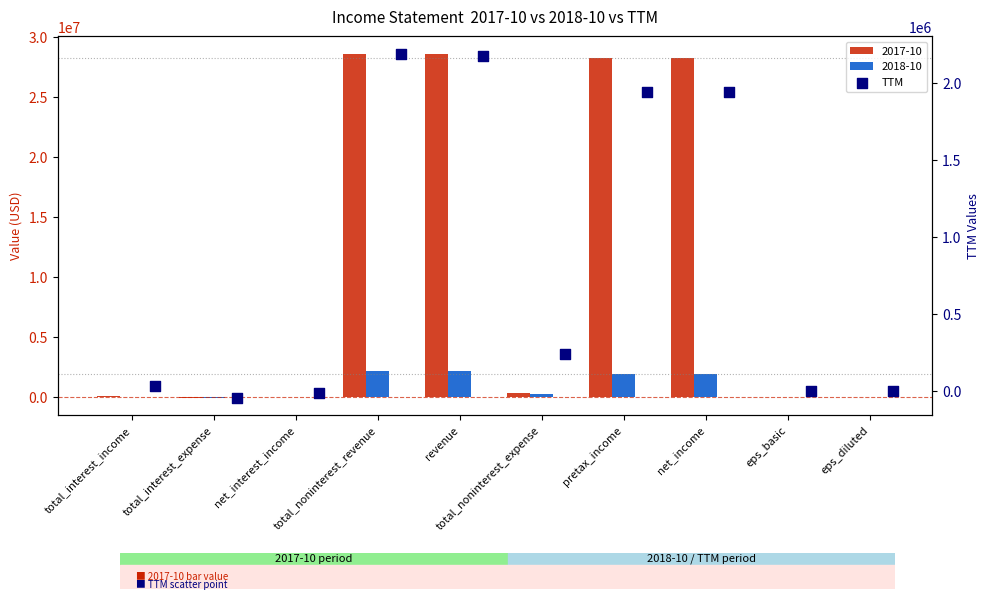

What is the ratio of the value at net_income to the value at total_noninterest_revenue?

0.9